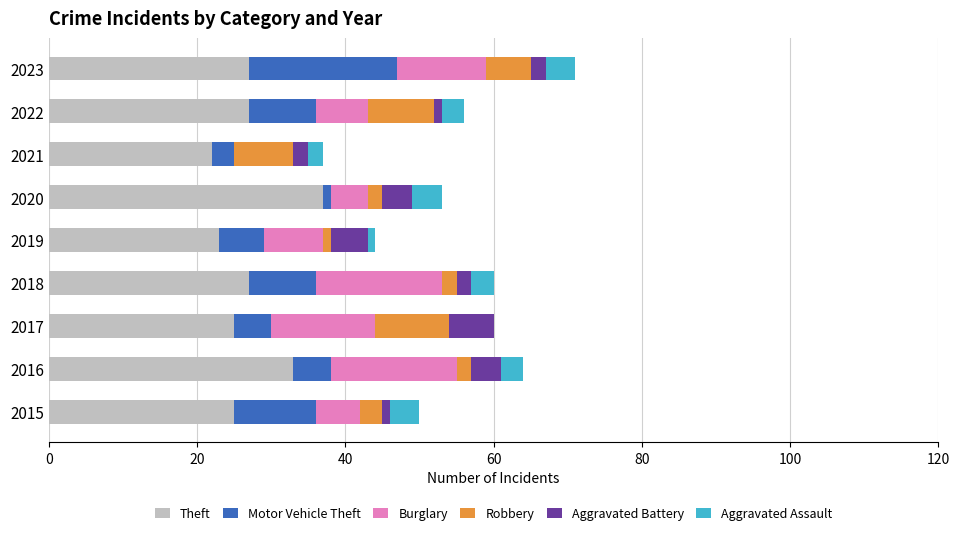

At which label does Theft reach its peak?

2020